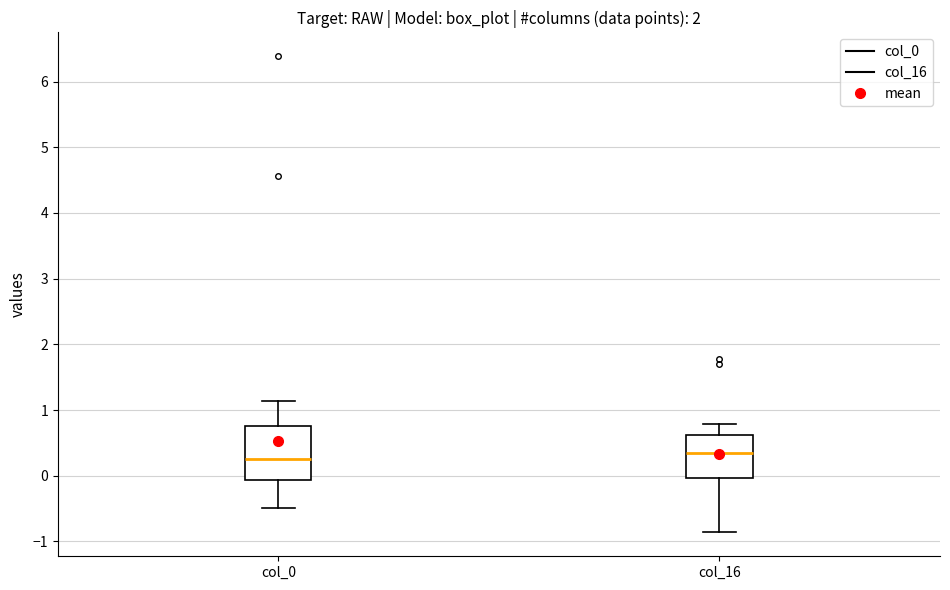

Reading left to right, transcribe this box plot: for each box, give where its median line is, the range the box spans, and where its two whiskers end, as read against the y-axis. The values are not printed on the chart, so give them approximately, as read against the axis.

col_0: median 0.3, box -0.1 to 0.8, whiskers -0.5 to 1.1
col_16: median 0.3, box 0.0 to 0.6, whiskers -0.9 to 0.8